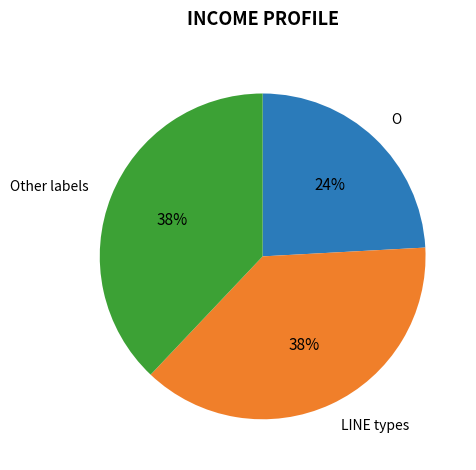

To the nearest percent, what is the difference between the largest and smallest slice percentages?

14%